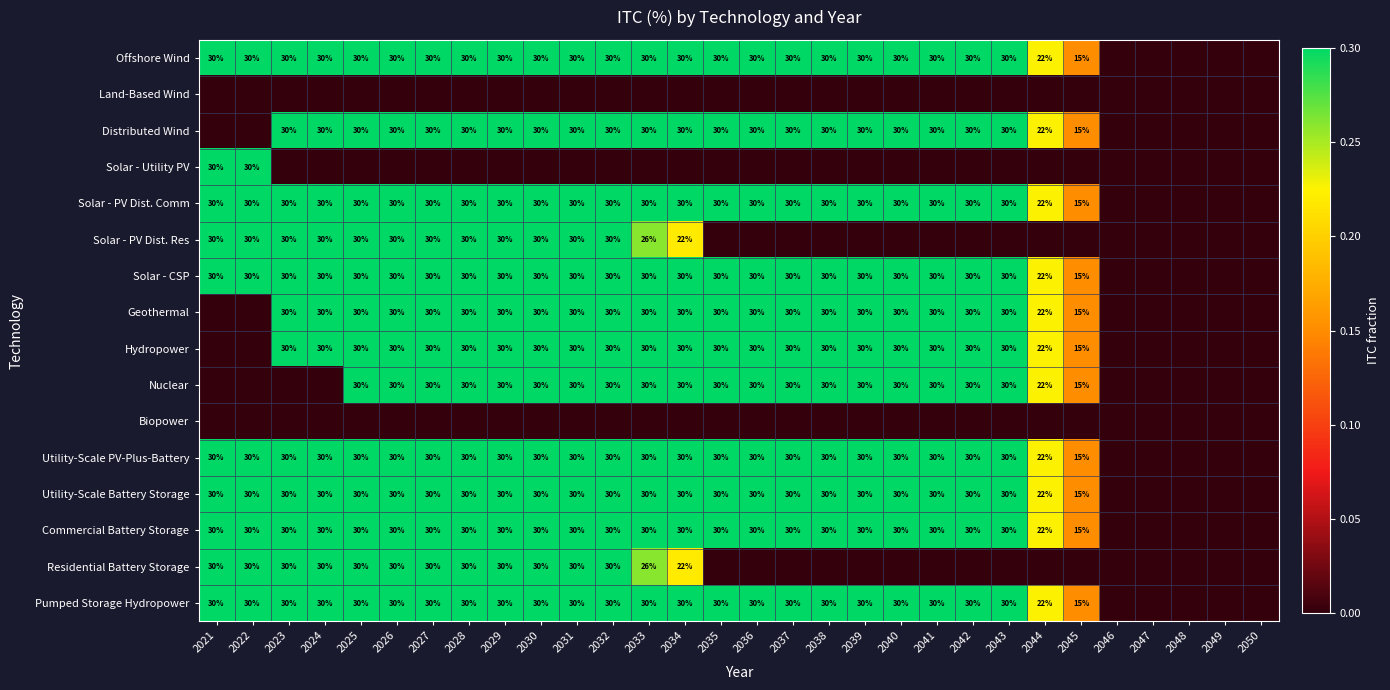

The Distributed Wind series shows 20 at 2045. True or false?

False